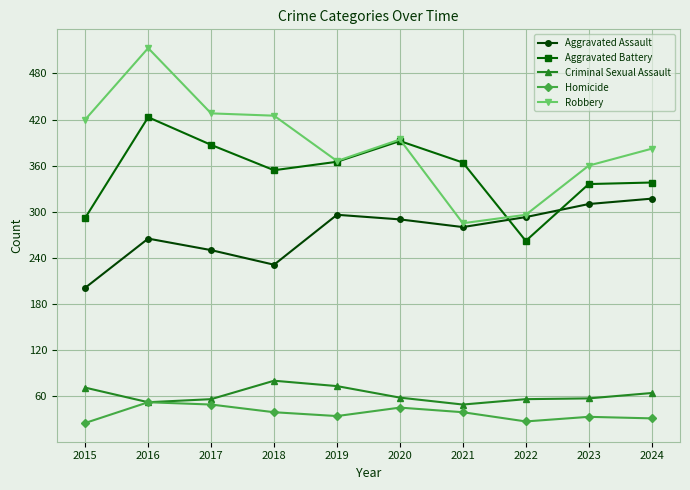

What is the highest value of the Aggravated Battery series?

423